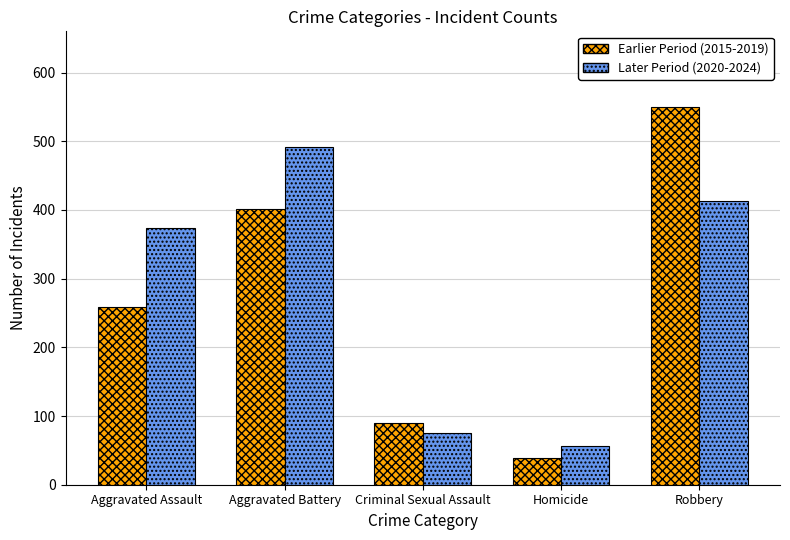

What position from the right is Aggravated Battery?

4